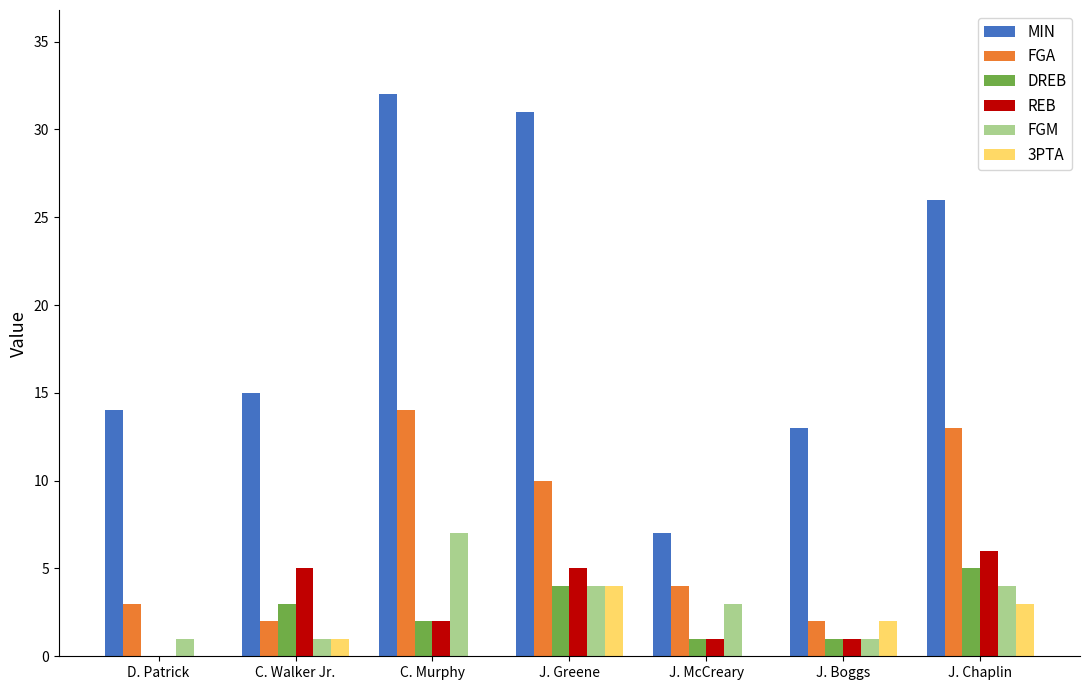

Are the bars horizontal?

No